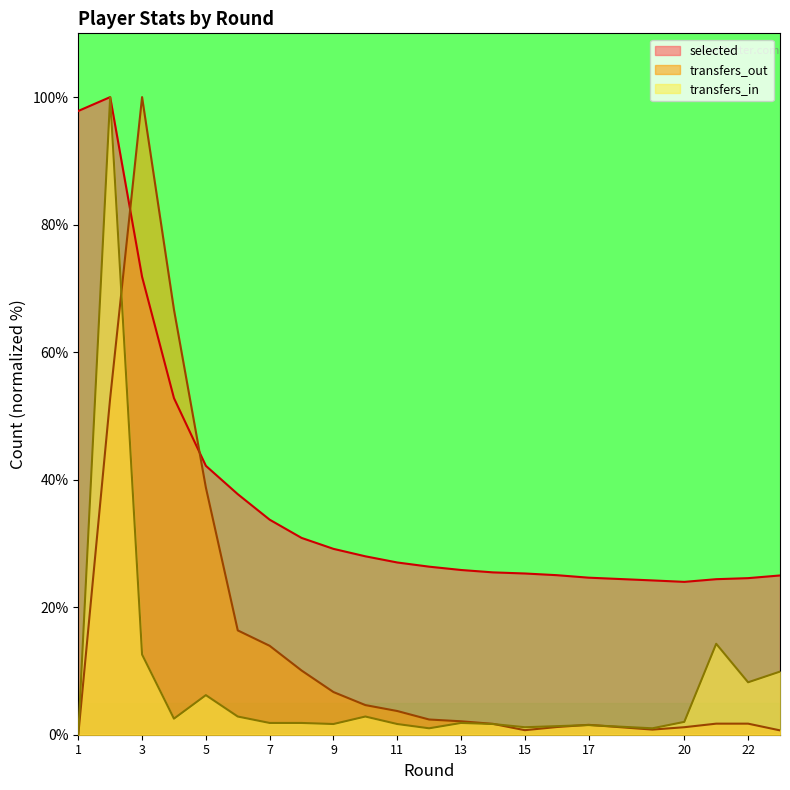

True or false: selected and transfers_out cross at least once.

True